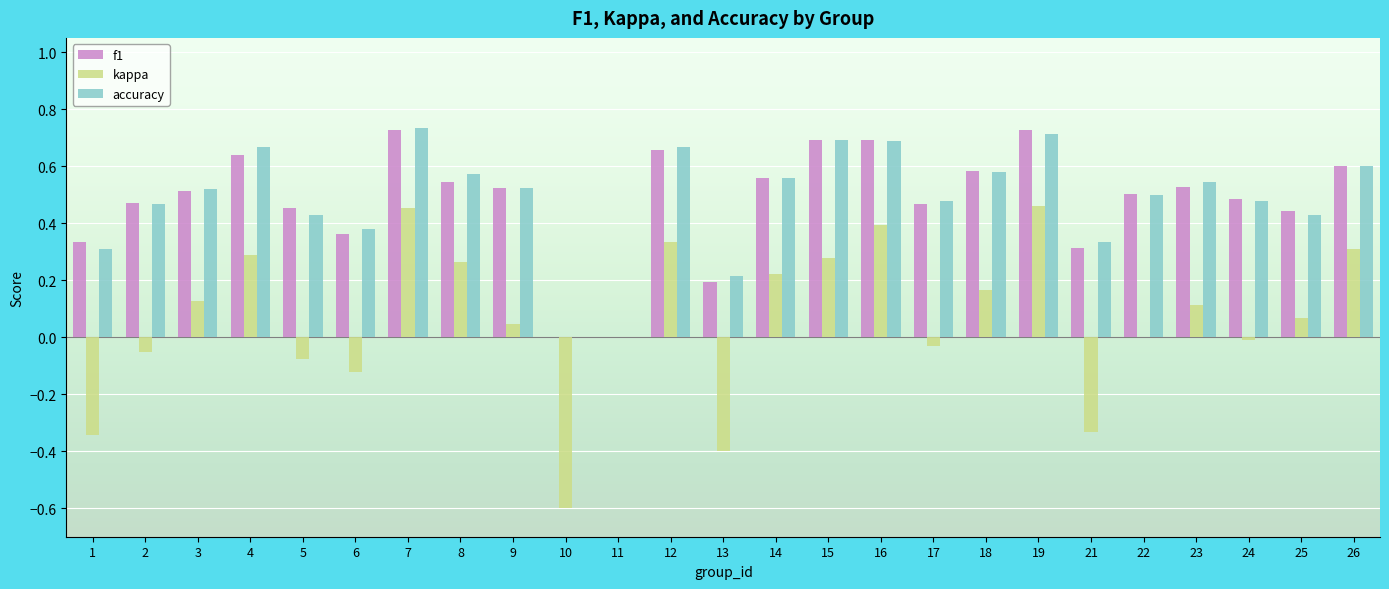

Is the value of kappa at 24 greater than the value of f1 at 23?

No